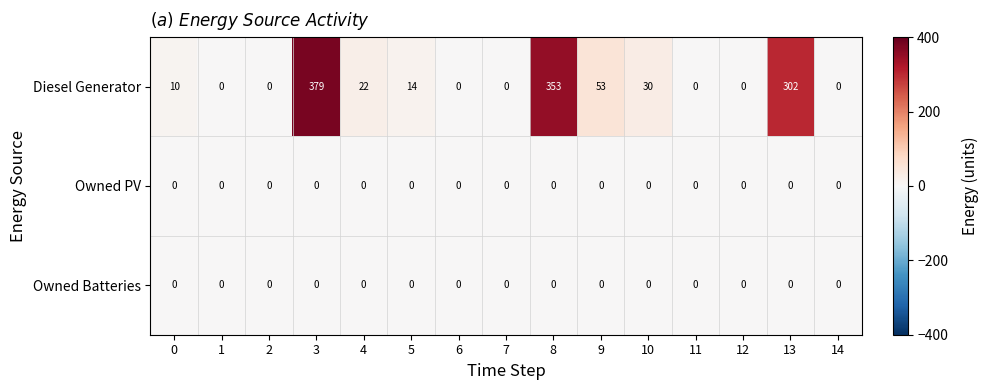

Count the number of data series in this chart.

3